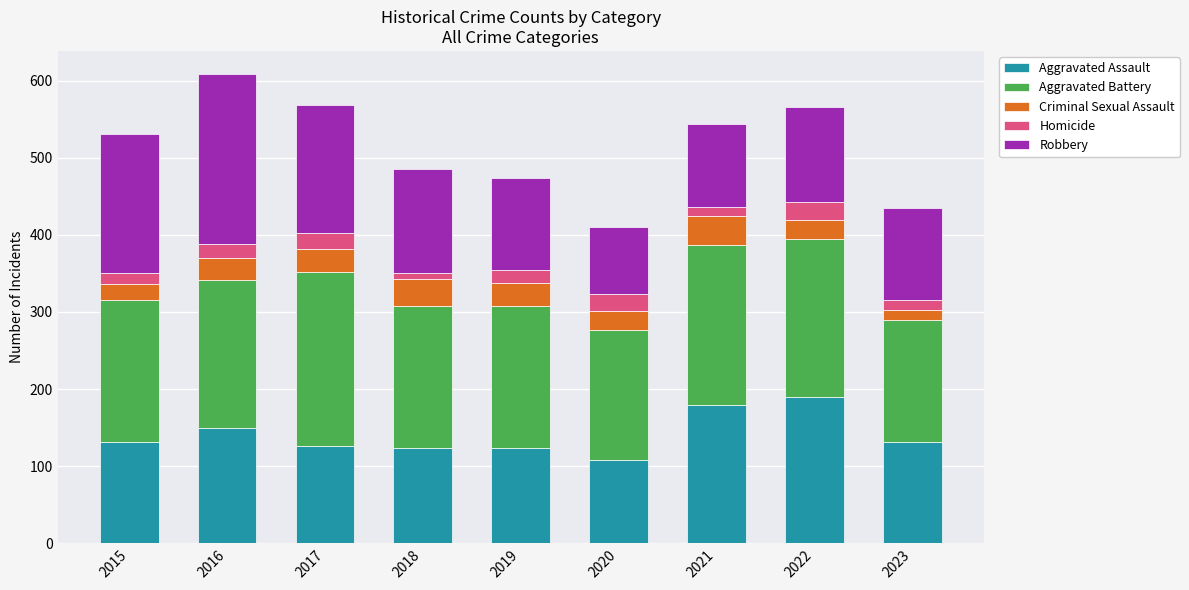

What is the total value across all series at 2019?

474